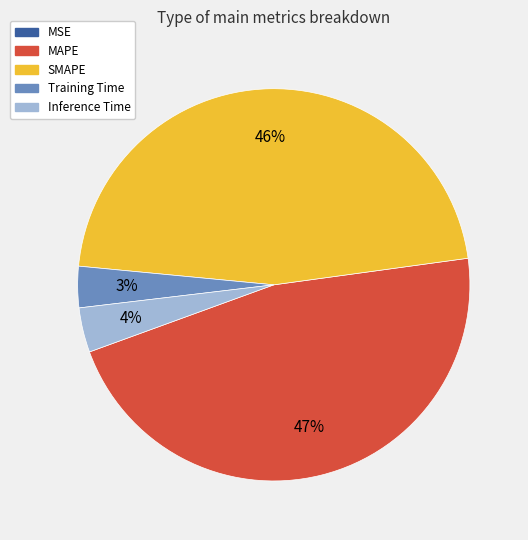

To the nearest percent, what percentage of the pie is SMAPE?

46%